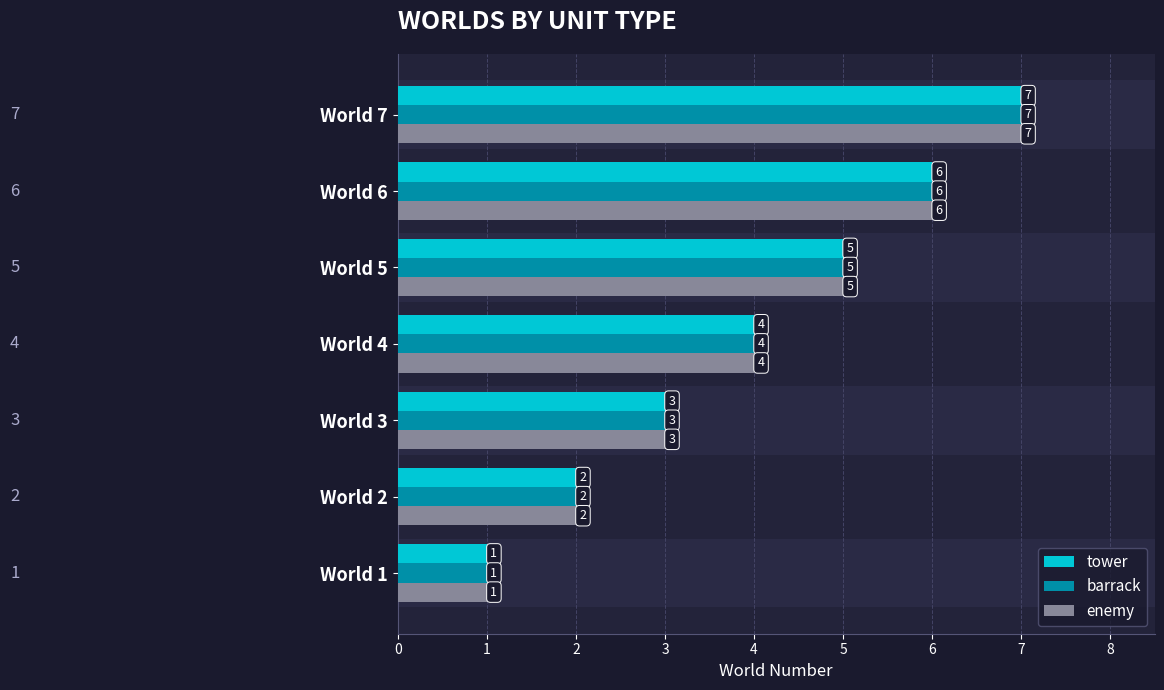

Rank the categories by enemy value from highest to lowest.

World 7, World 6, World 5, World 4, World 3, World 2, World 1